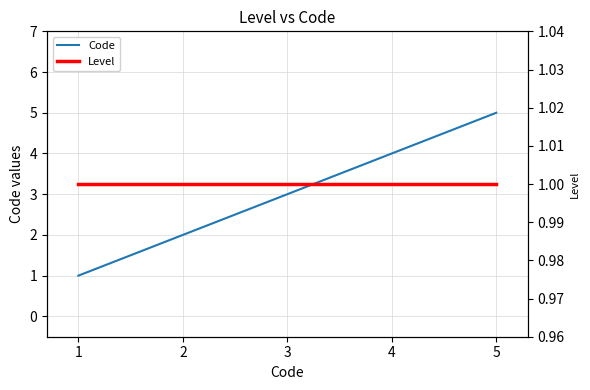

What is the minimum value for Level?

1